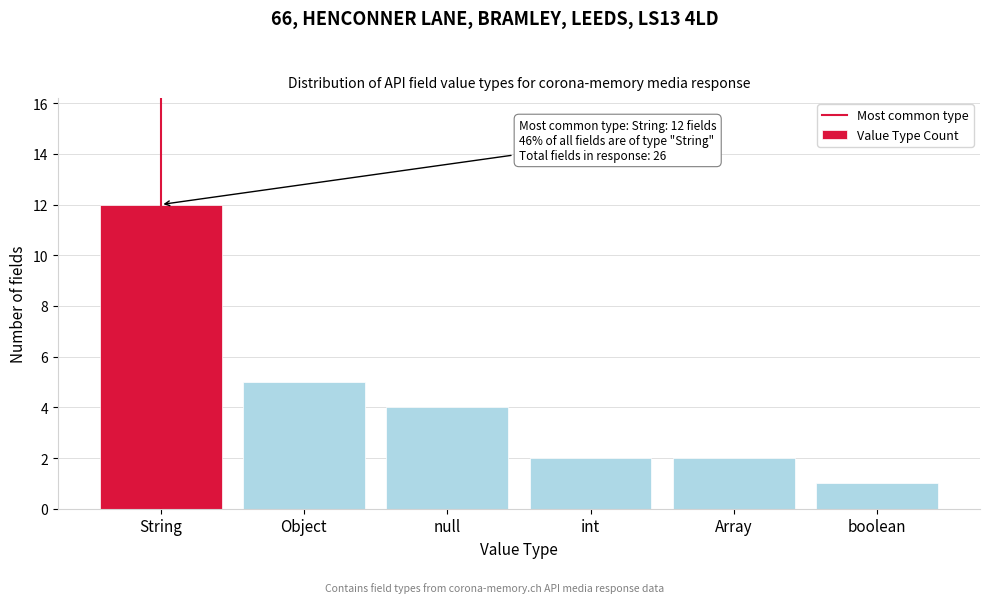

Reading left to right, extract all data points from this chart.

12	5	4	2	2	1